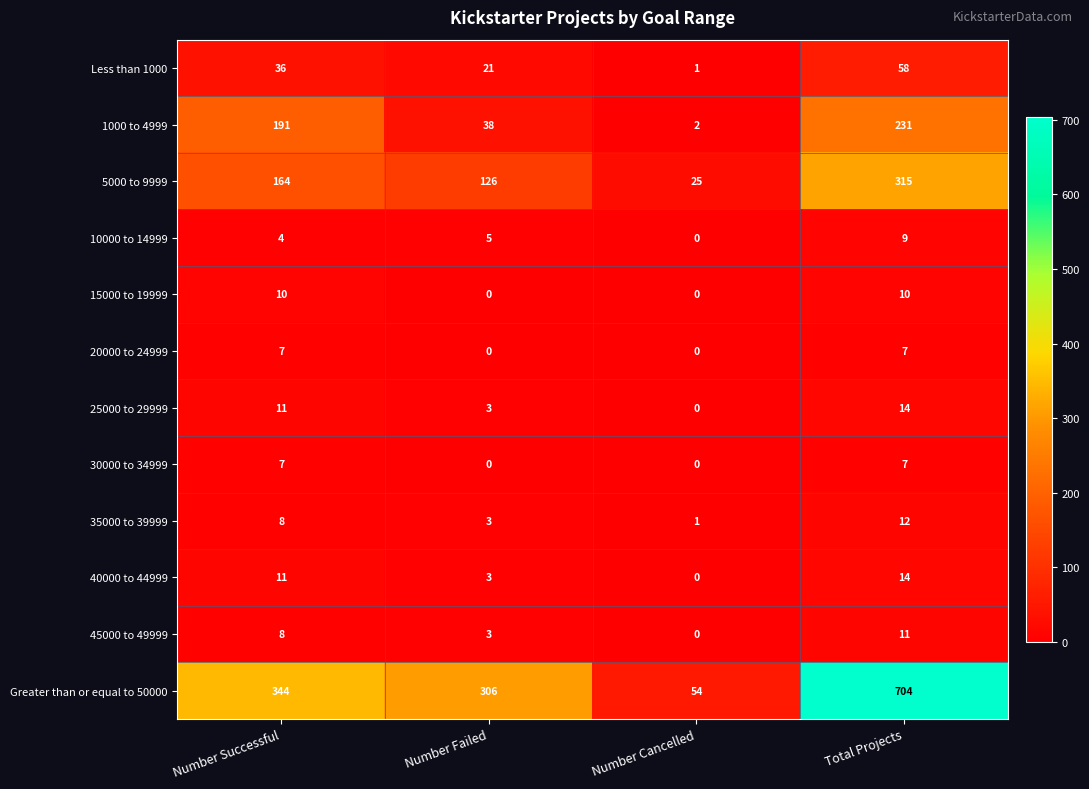

How many data points does each series have?

4